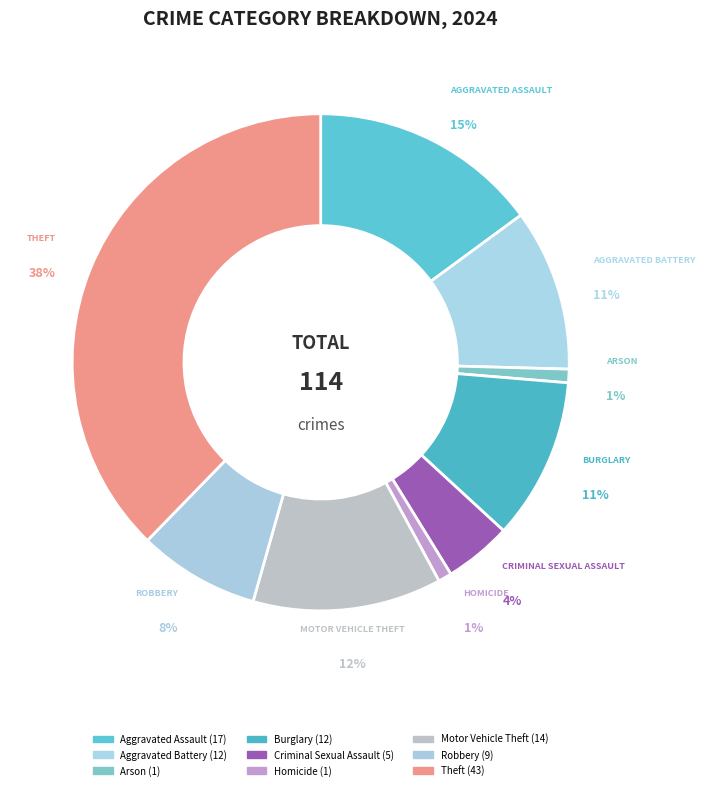

Is Theft the majority of the pie?

No